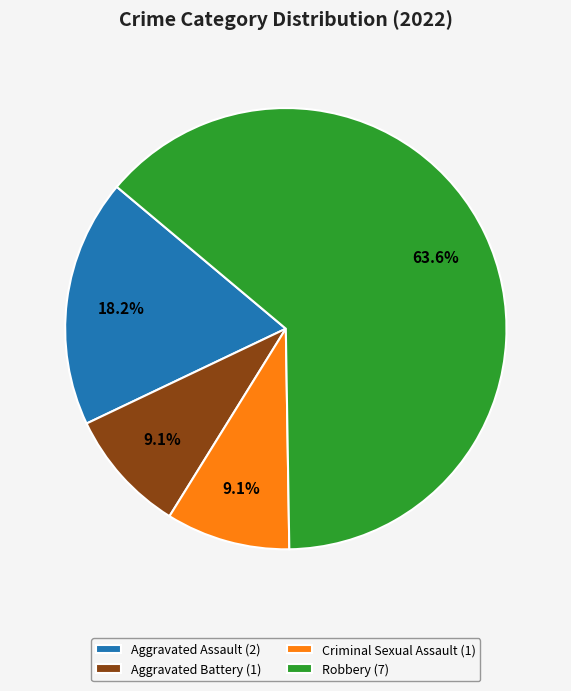

Combined, what portion of the pie is Robbery (7) and Aggravated Battery (1)?

72.7%